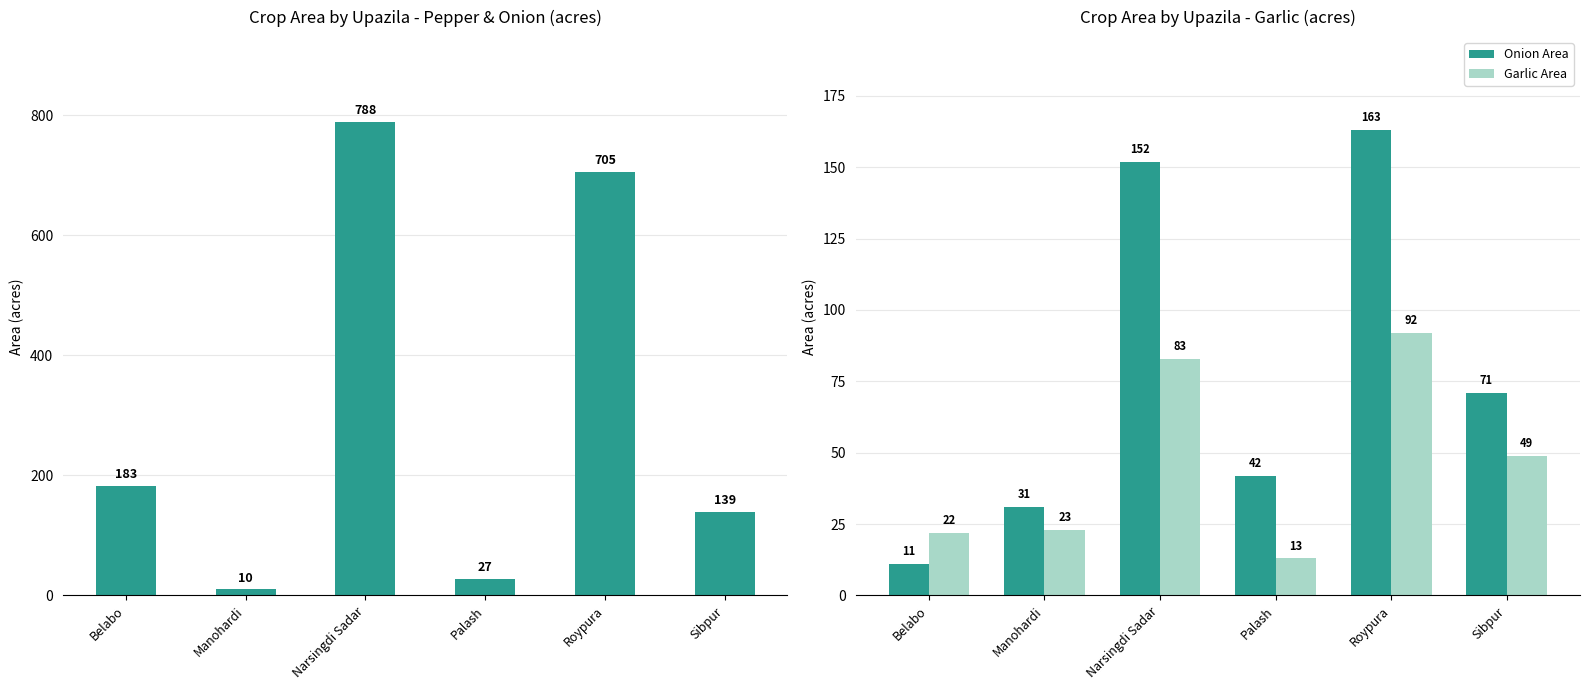

How many data points in Garlic Area are less than 49?

3